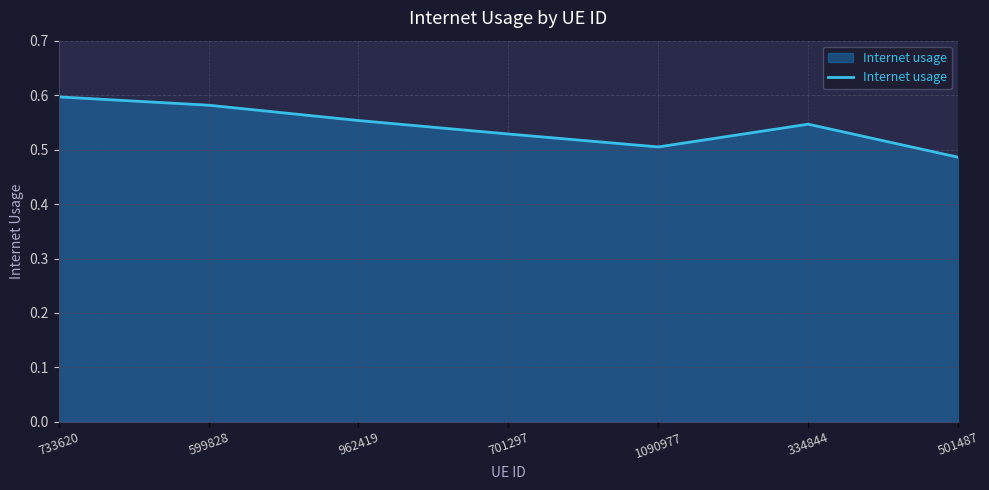

What position from the left is 701297?

4